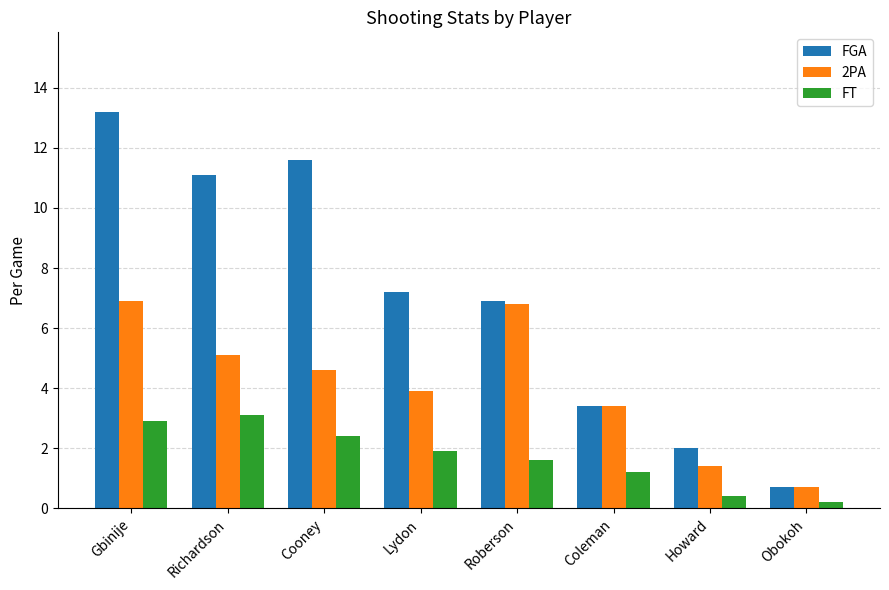

What is the maximum value shown in the chart?

13.2